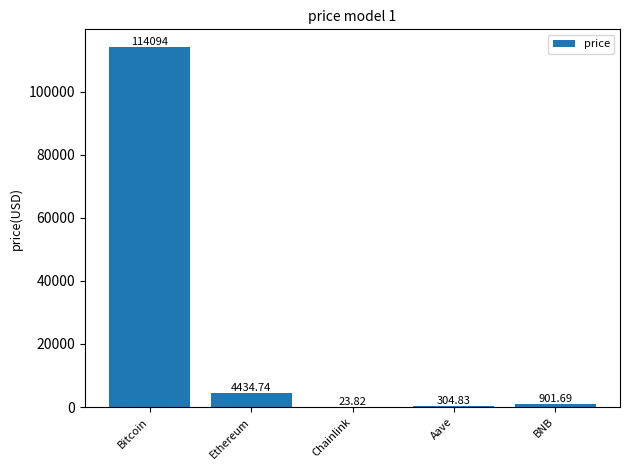

At which label is the value closest to 57058?

Ethereum